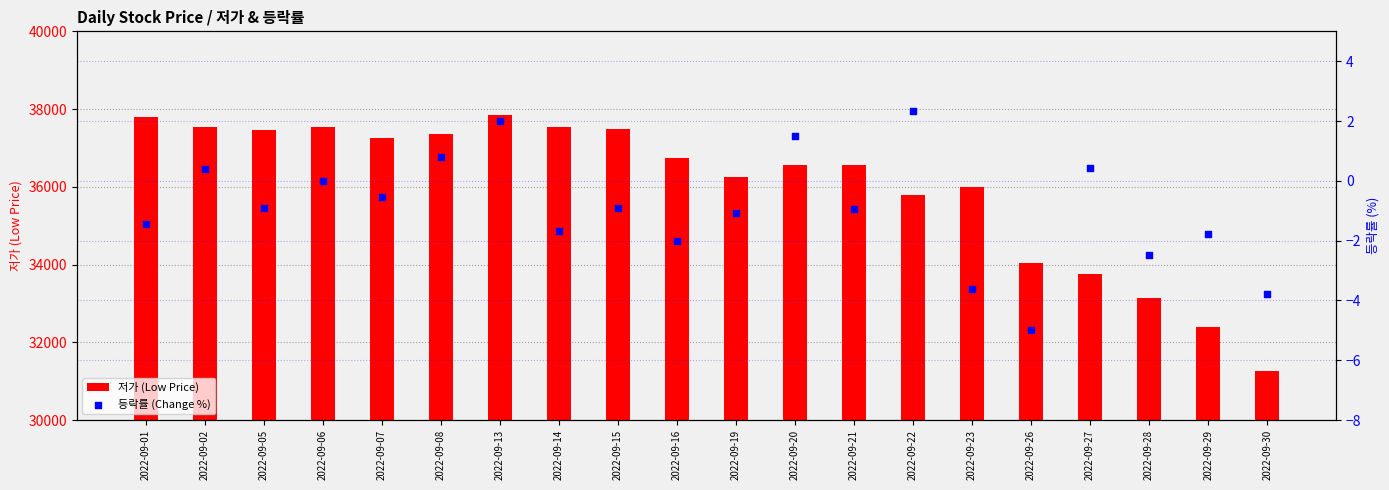

What is the total value across all series at 2022-09-30?

31246.2